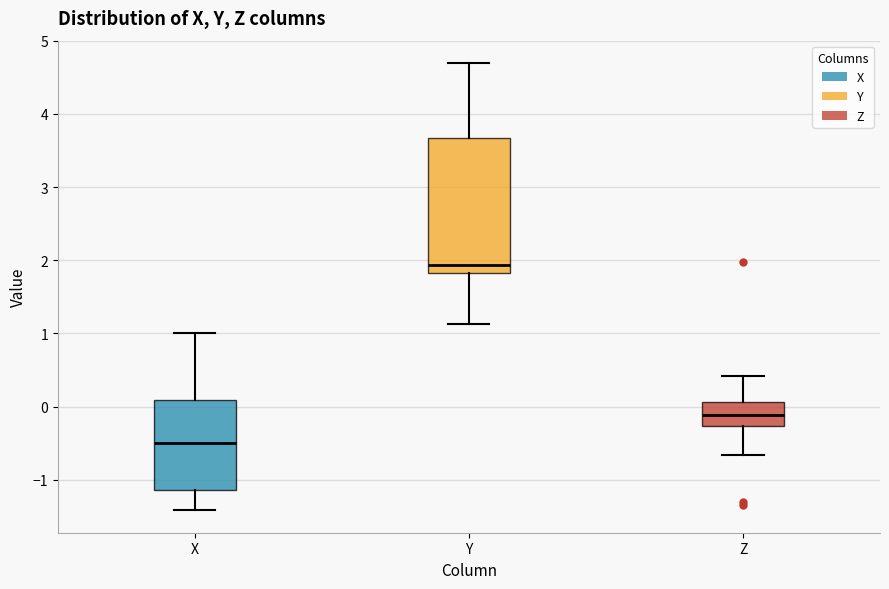

Comparing the boxes themselves (not the whiskers), which one is the tallest?

Y